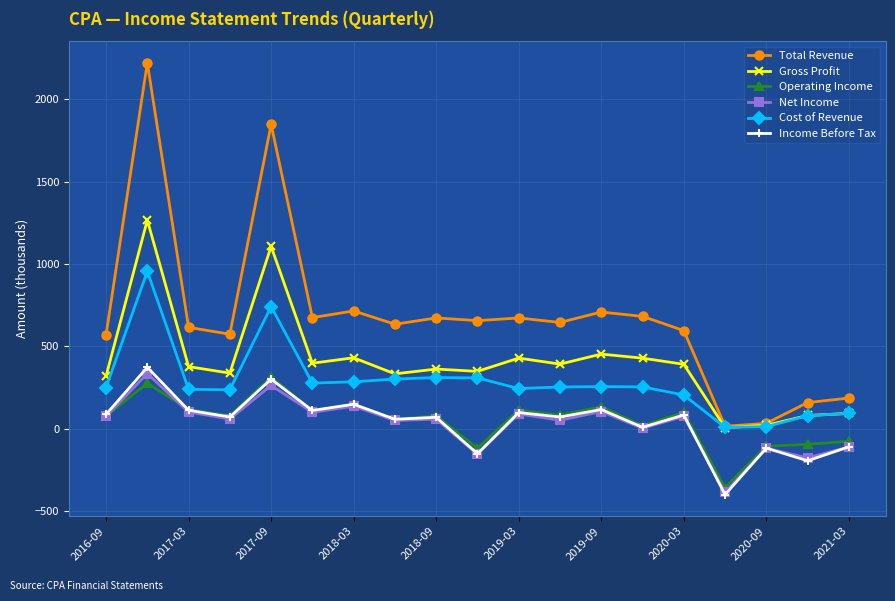

True or false: Operating Income and Total Revenue cross at least once.

False